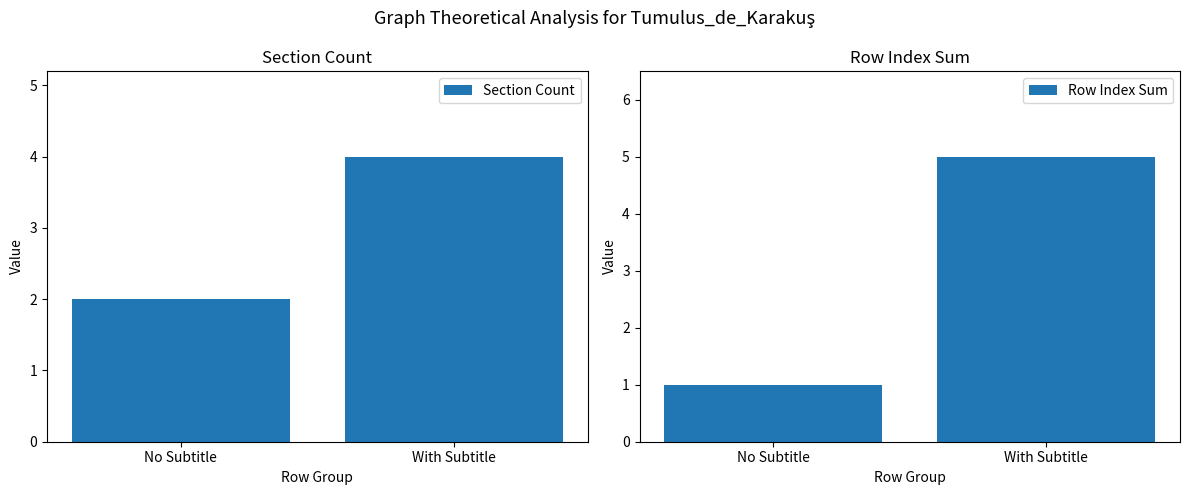

Does the chart contain any negative values?

No